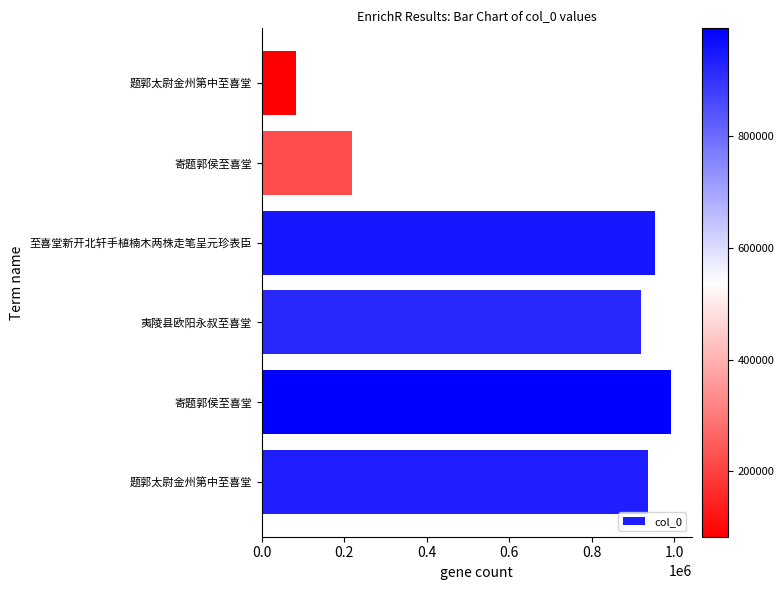

How many series are shown in this chart?

1